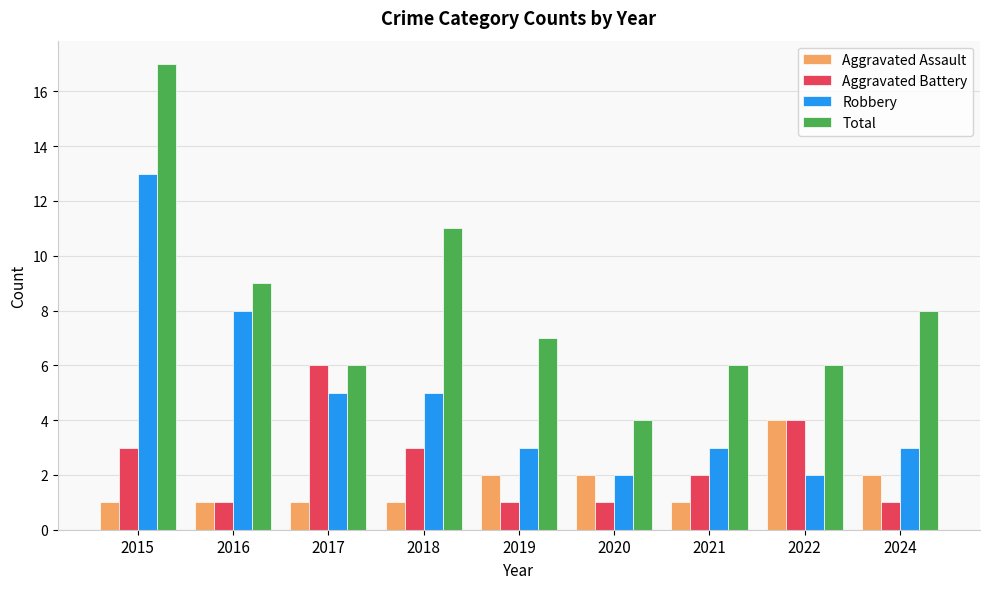

Read the Total value at 2017, to the nearest 5.

5